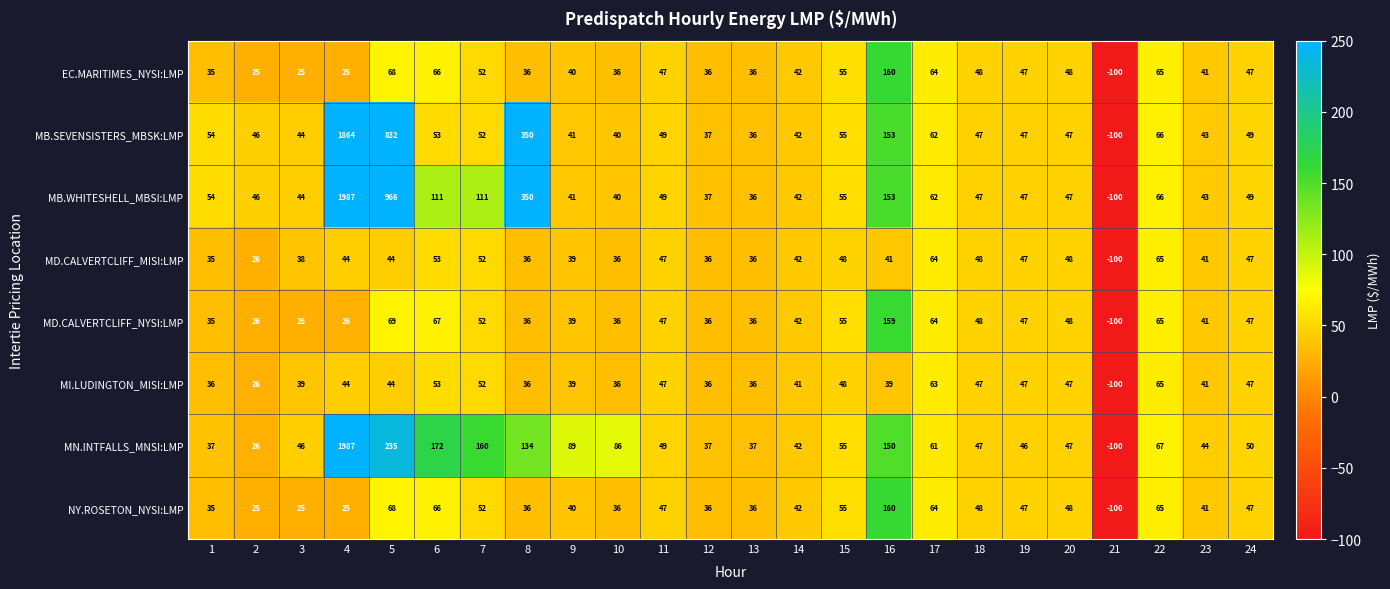

What is the sum of the MN.INTFALLS_MNSI:LMP values at 23 and 20?

91